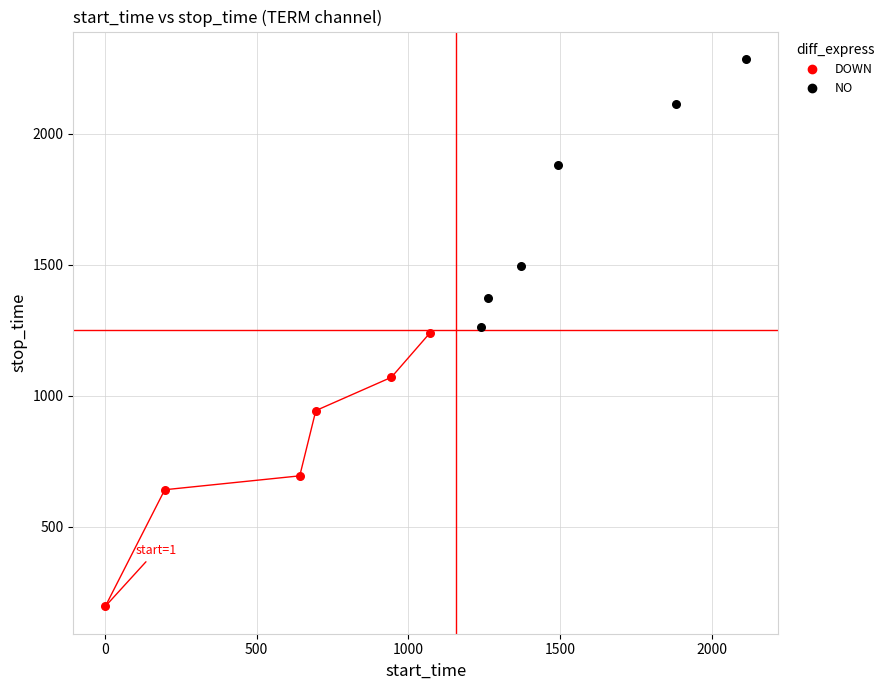

What are all the series names shown in the legend?

DOWN, NO